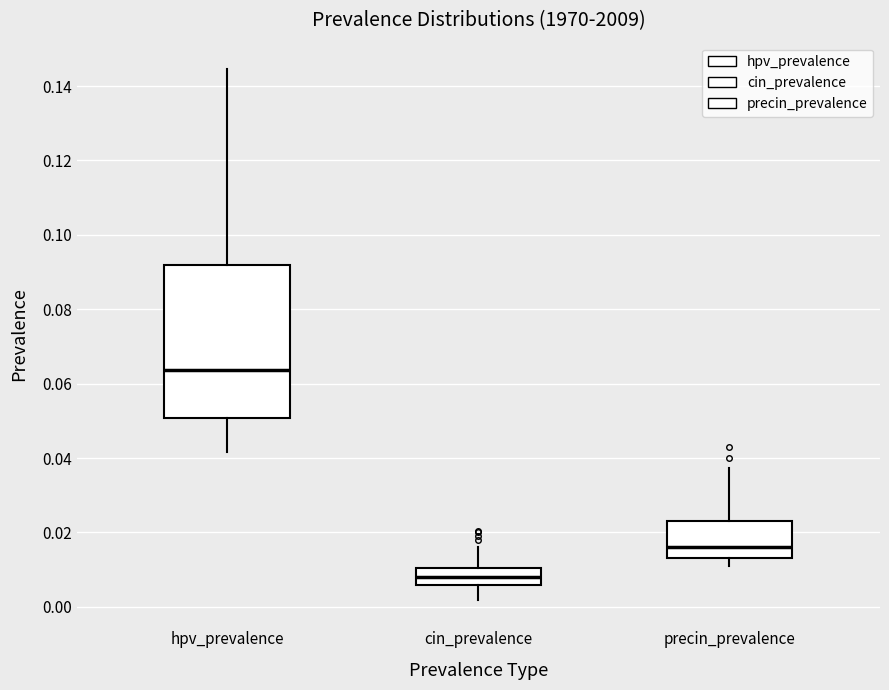

Comparing the boxes themselves (not the whiskers), which one is the tallest?

hpv_prevalence